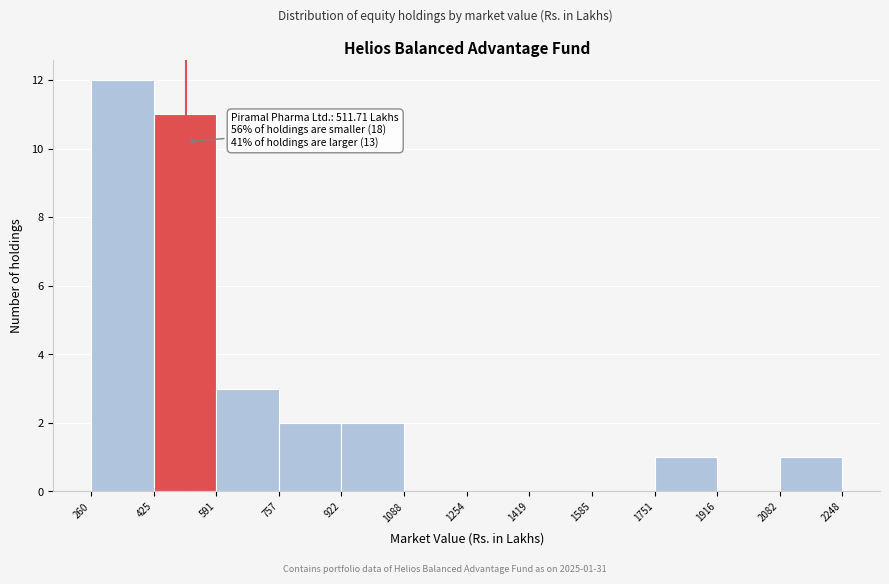

Which range on the x-axis has the tallest bar?

260 to 425